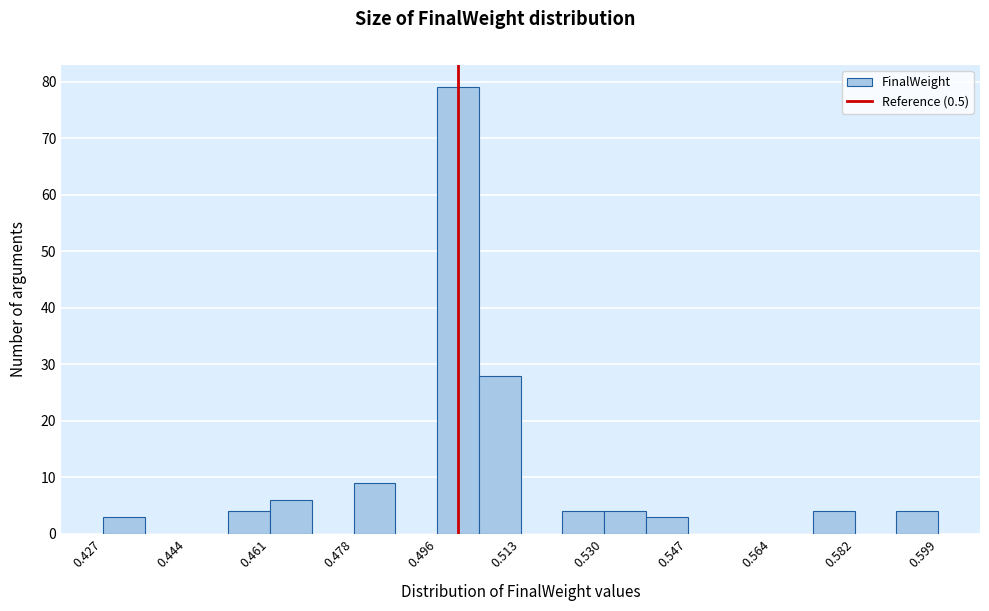

Reading left to right, list every bar in this chart as the range it spans on the x-axis followed by its height. Neither the bar edges nor the heights are printed on the chart, so give them approximately, as read against the axes.

0.426 to 0.436: 3
0.436 to 0.444: 0
0.444 to 0.452: 0
0.452 to 0.462: 4
0.462 to 0.470: 6
0.470 to 0.478: 0
0.478 to 0.488: 9
0.488 to 0.496: 0
0.496 to 0.504: 79
0.504 to 0.512: 28
0.512 to 0.522: 0
0.522 to 0.530: 4
0.530 to 0.538: 4
0.538 to 0.548: 3
0.548 to 0.556: 0
0.556 to 0.564: 0
0.564 to 0.572: 0
0.572 to 0.582: 4
0.582 to 0.590: 0
0.590 to 0.598: 4